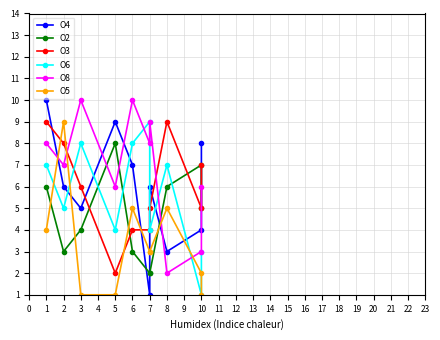

Reading right to left, transcribe all the data shown in this chart.

O4: 8	4	3	6	1	7	9	5	6	10
O2: 5	7	6	2	2	3	8	4	3	6
O3: 7	5	9	5	4	4	2	6	8	9
O6: 3	1	7	4	9	8	4	8	5	7
O8: 6	3	2	9	8	10	6	10	7	8
O5: 1	2	5	3	3	5	1	1	9	4